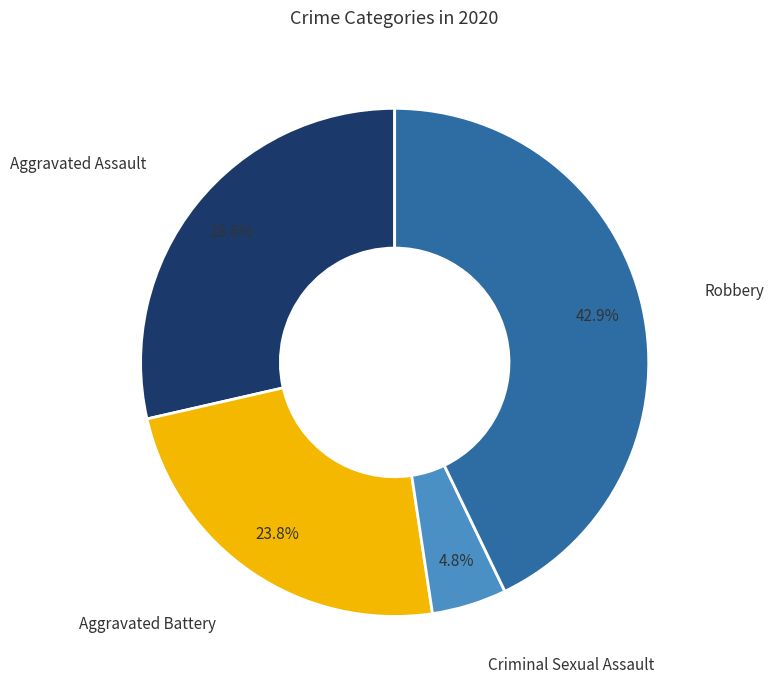

Does any single category account for the majority?

No